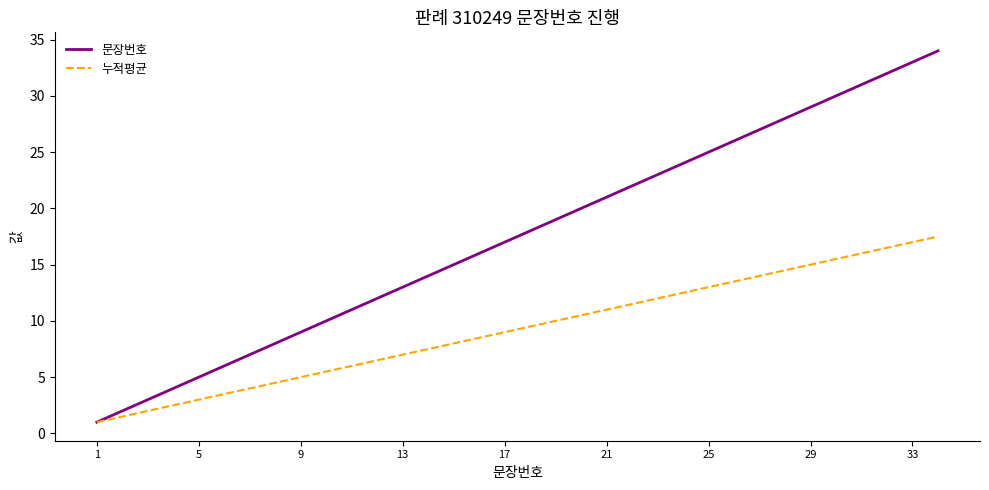

Which series has the widest spread of values?

문장번호